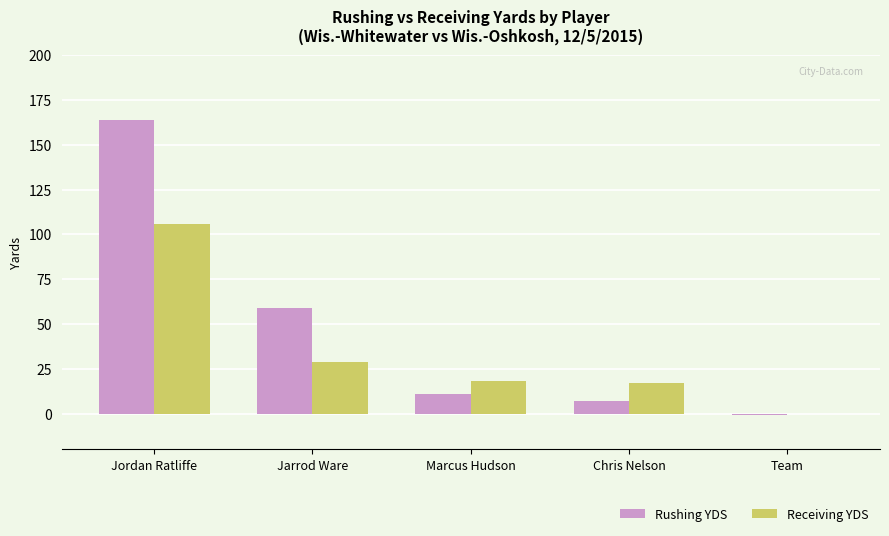

What is the maximum value shown in the chart?

164